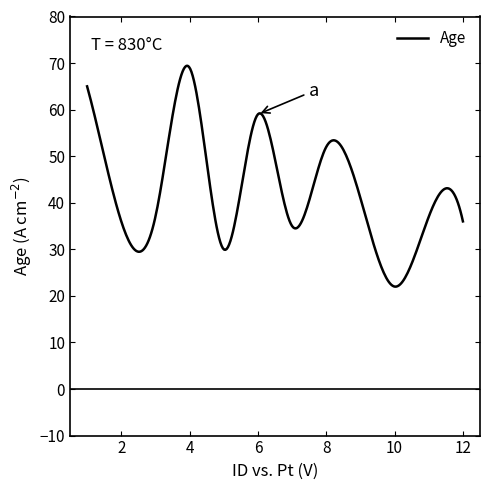

What is the difference between the maximum and minimum values?

47.4